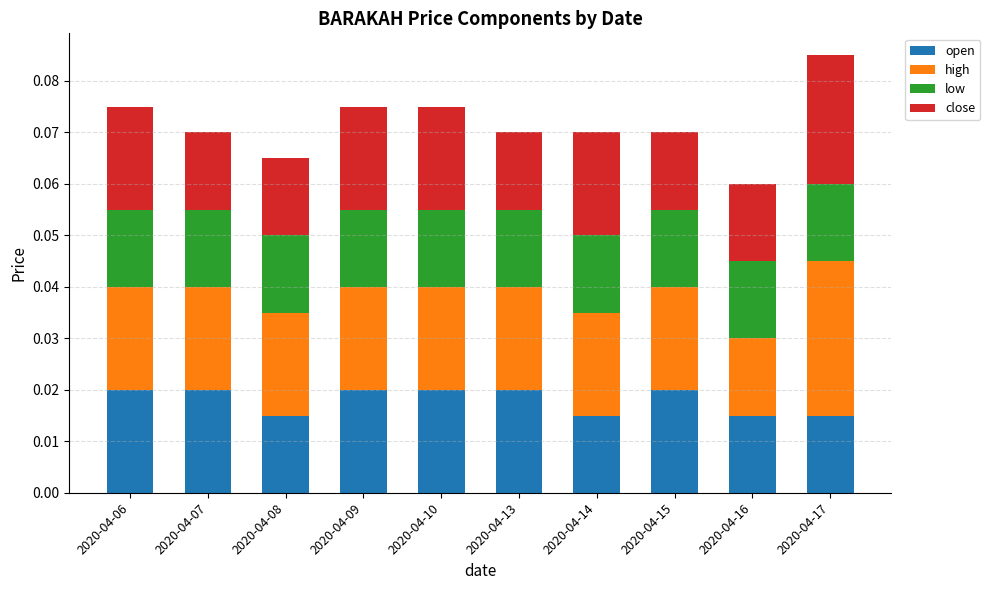

What is the total value across all series at 2020-04-08?

0.1